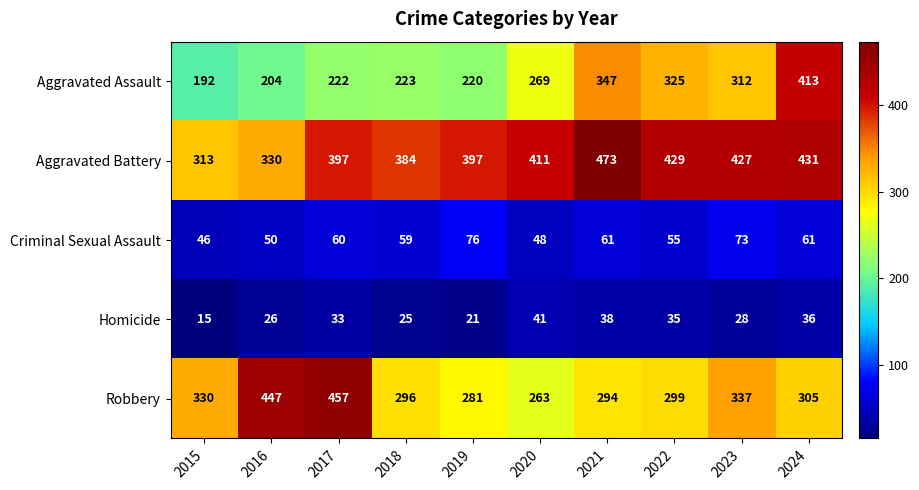

Rank the series at 2024 from lowest to highest value.

Homicide, Criminal Sexual Assault, Robbery, Aggravated Assault, Aggravated Battery